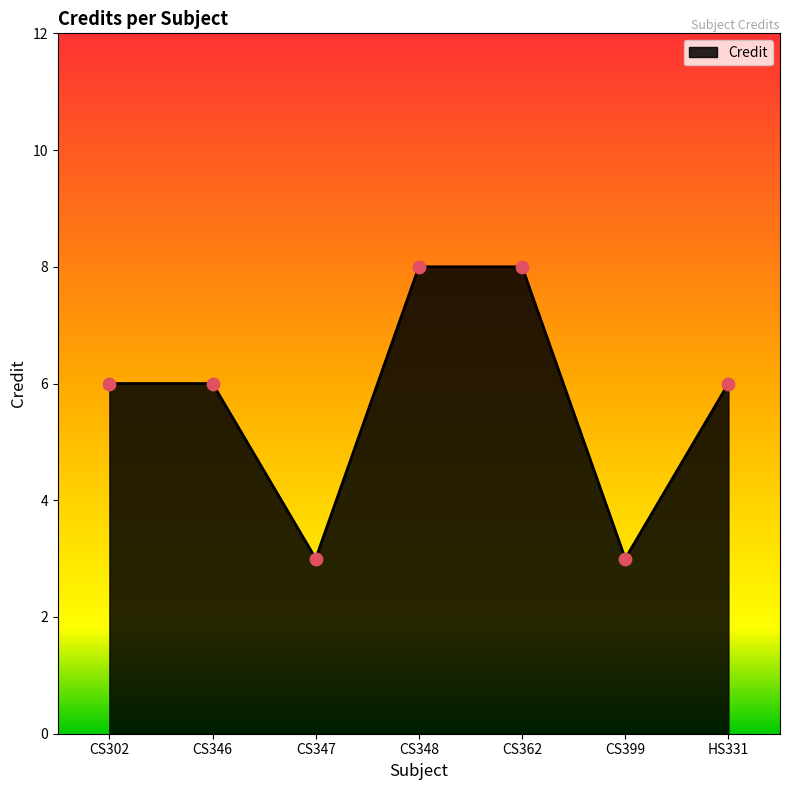

Approximately how many times larger is the value at CS399 compared to CS302?

0.5